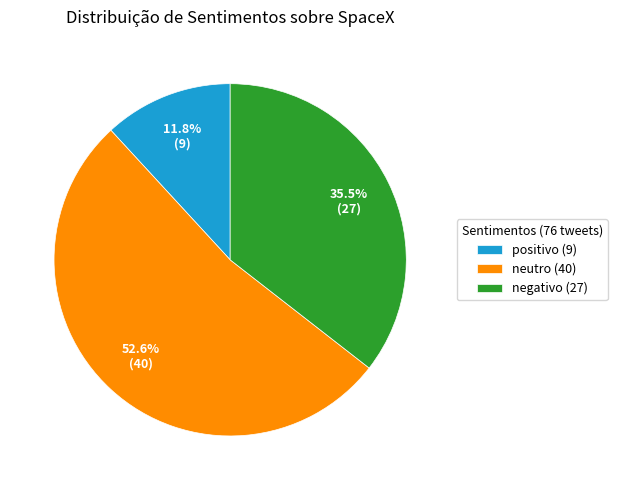

Which category has the biggest portion of the pie?

neutro